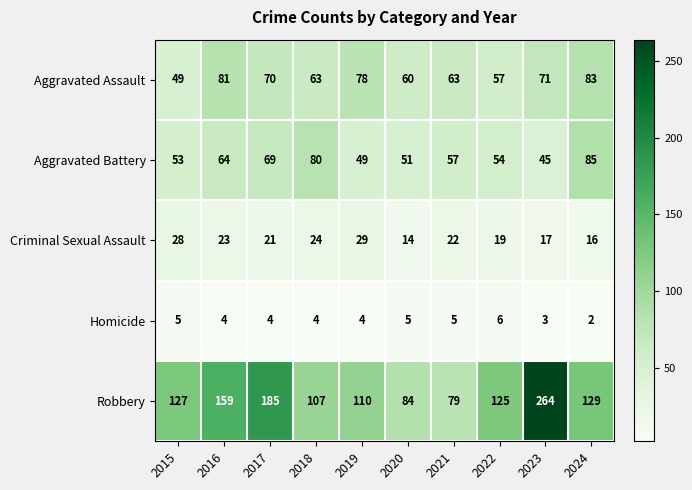

The value of Robbery at 2023 is 401. True or false?

False